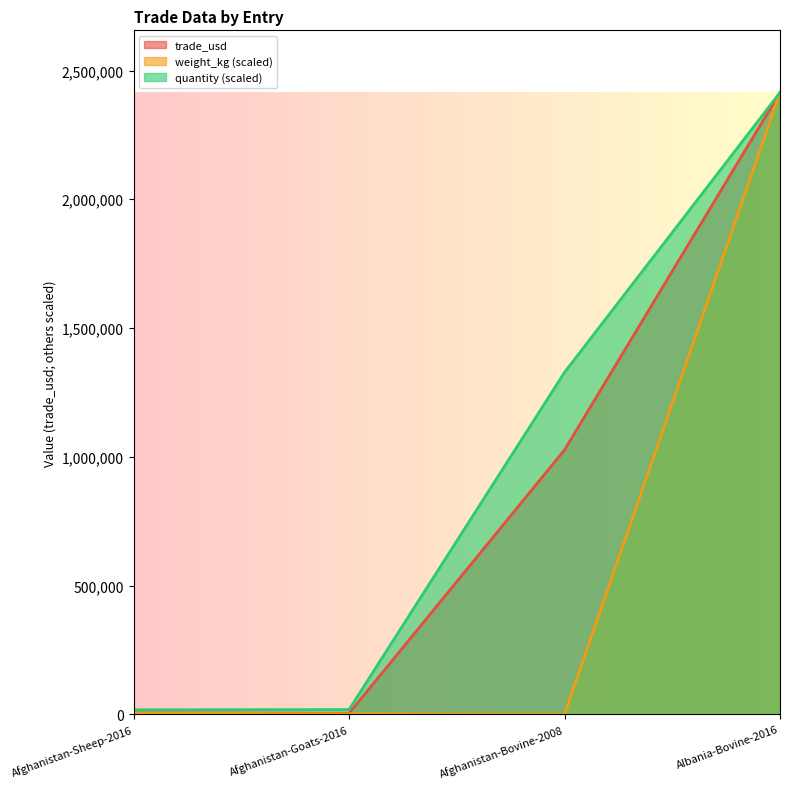

What position from the right is Afghanistan-Sheep-2016?

4